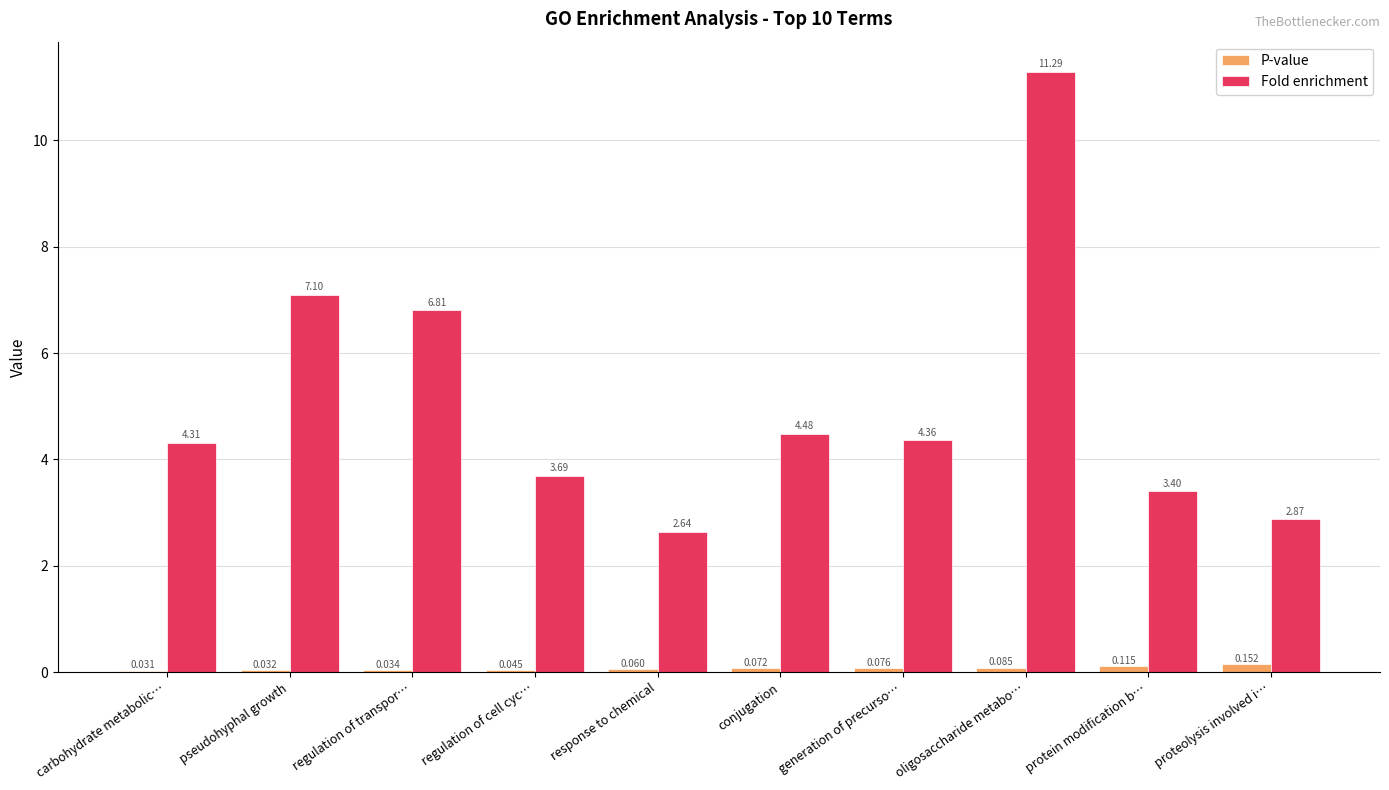

Which series changed the most between carbohydrate metabolic… and conjugation?

Fold enrichment